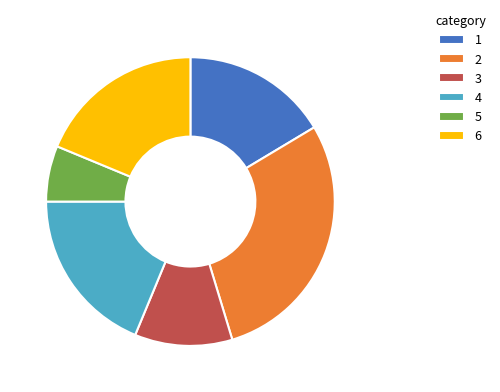

What is the ratio of the value at 4 to the value at 3?

1.7